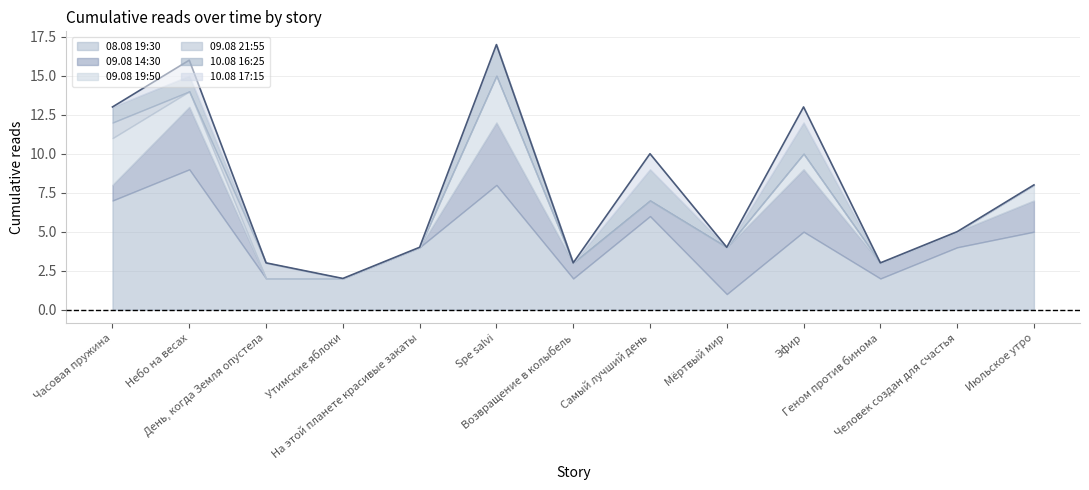

At which category is the sum across all series the highest?

Spe salvi